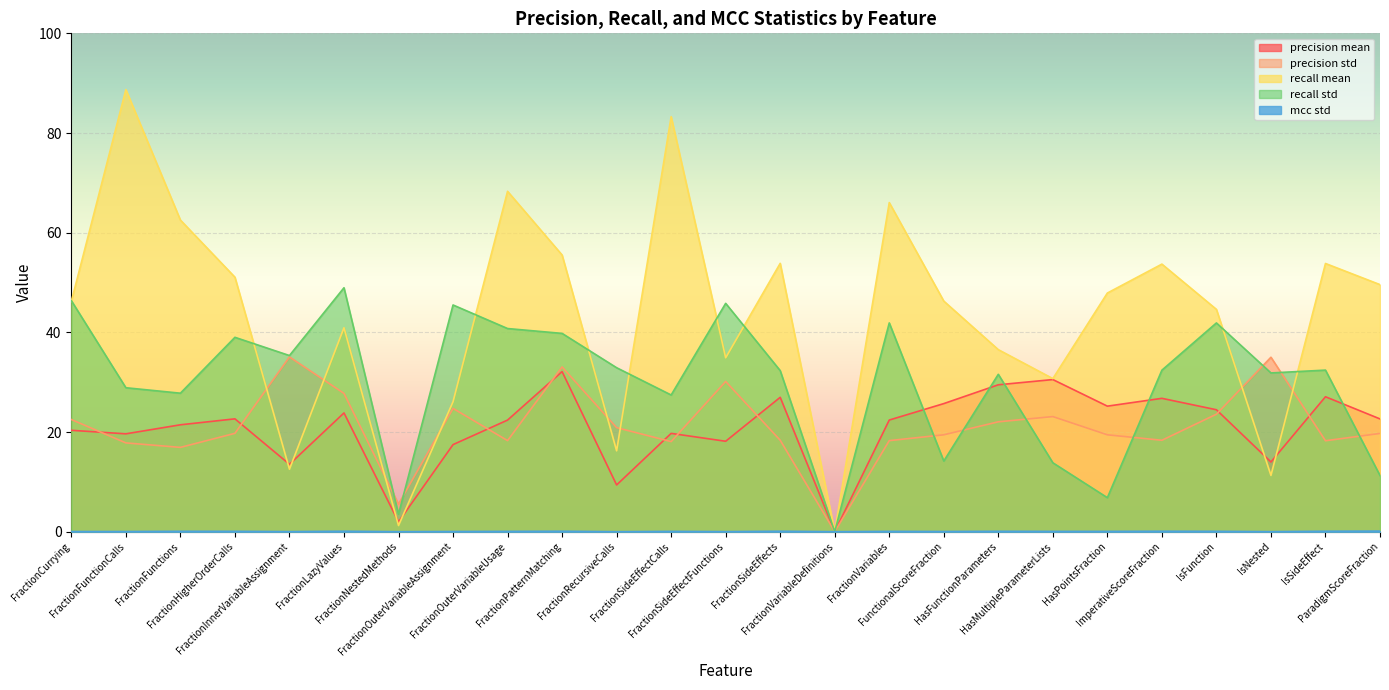

Where is the first local minimum for precision mean?

FractionFunctionCalls